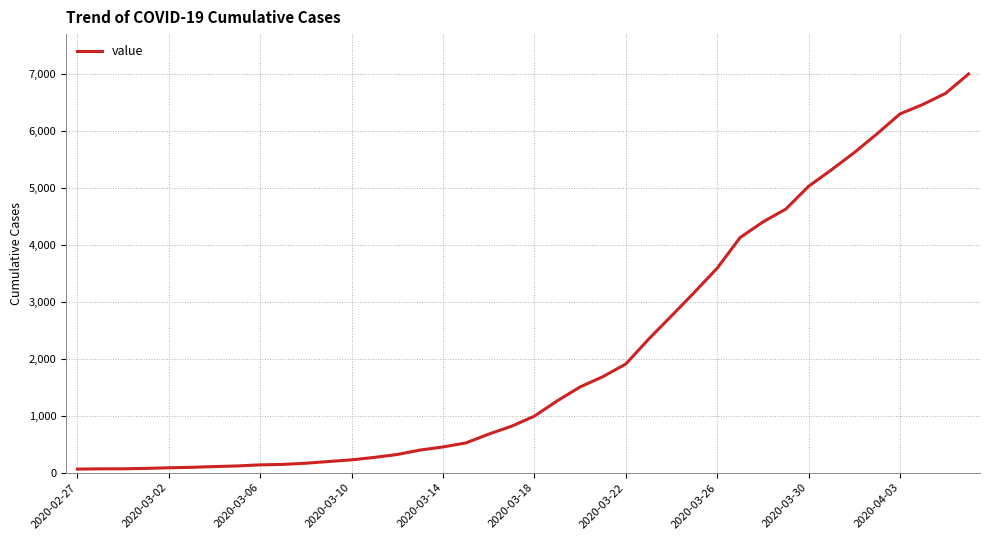

What is the maximum value shown in the chart?

6995